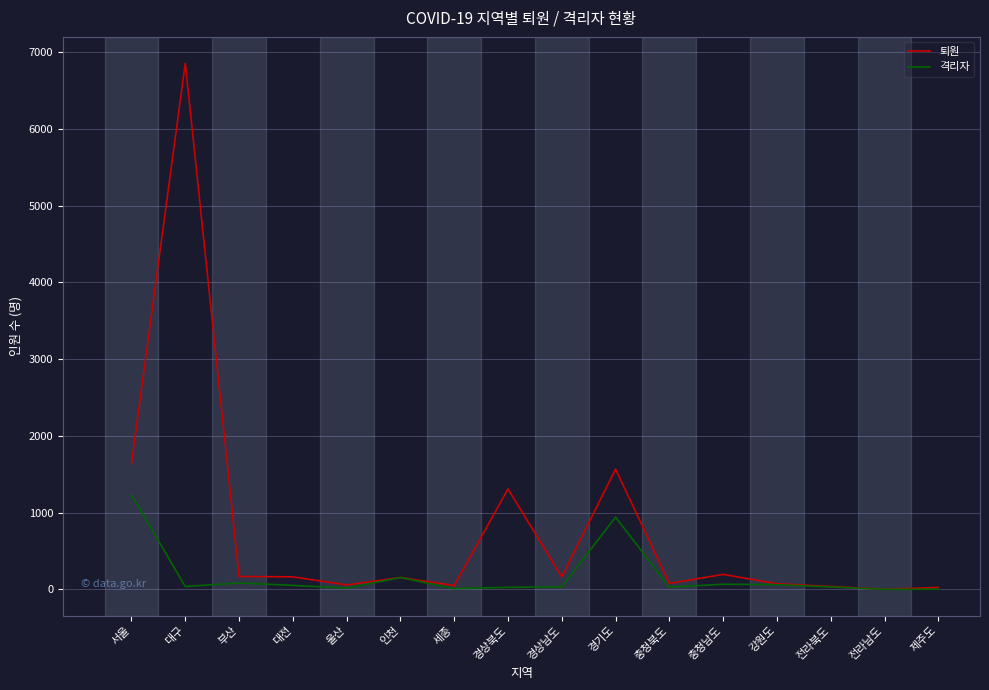

What is the sum of the 퇴원 values at 전라북도 and 충청북도?

117